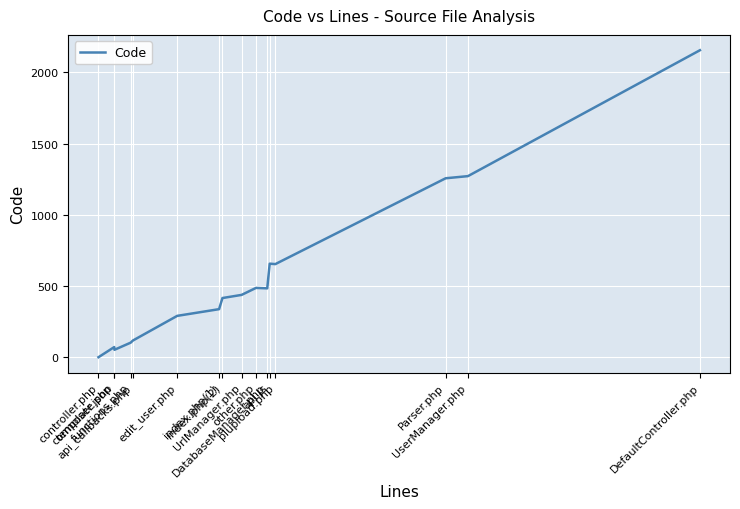

What is the average value?

551